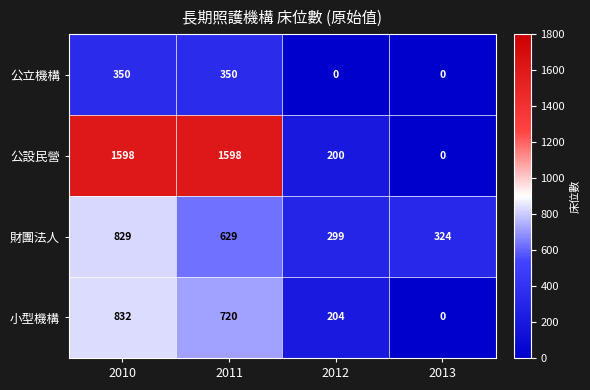

What is the maximum value for 公設民營?

1598